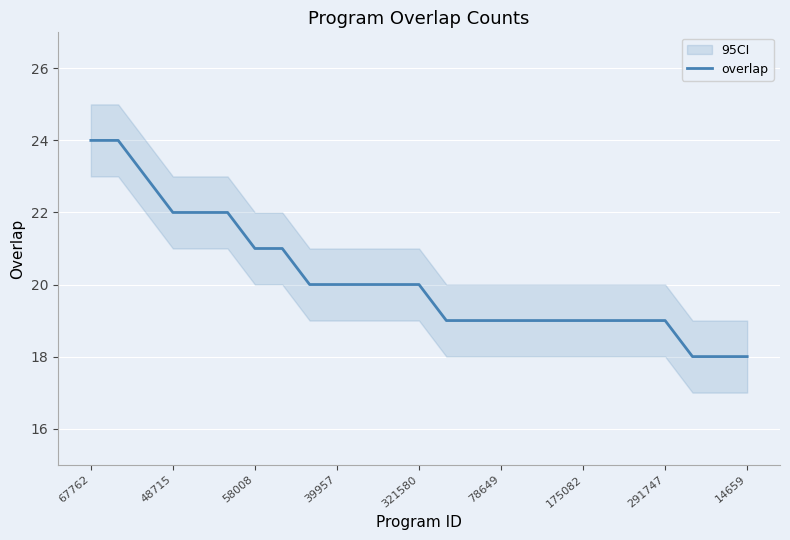

True or false: the data shows 11 at 321580.

False